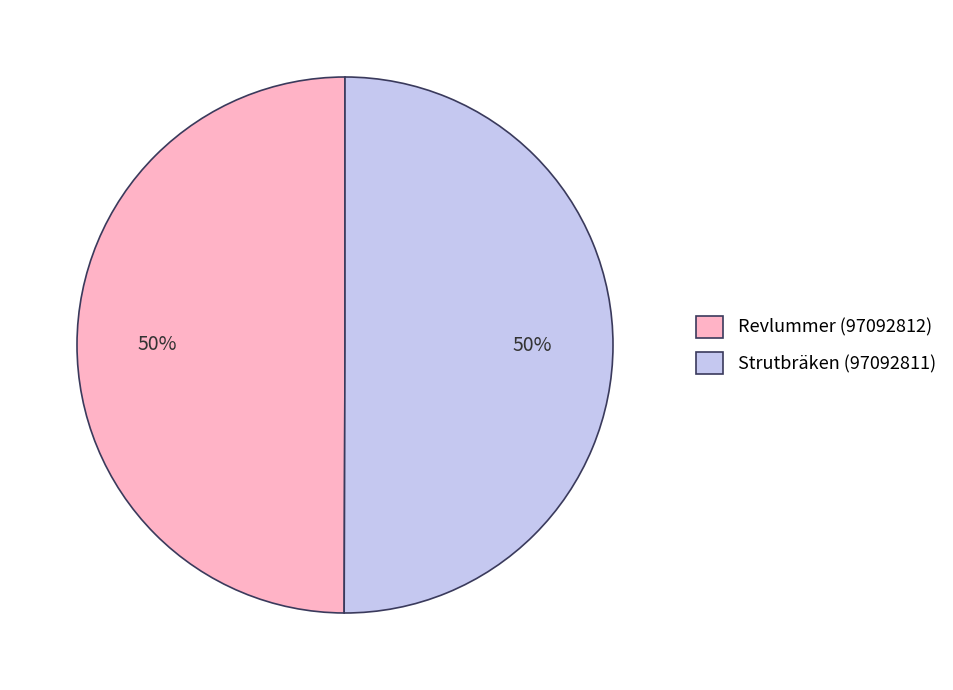

Count the number of slices in the pie.

2